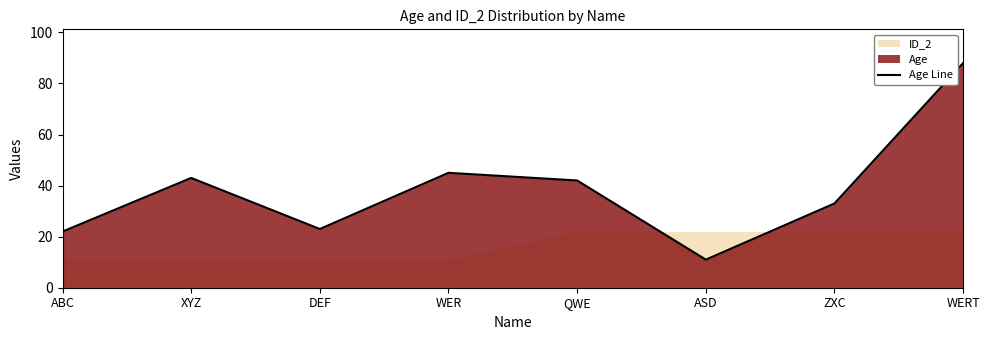

Reading right to left, transcribe all the data shown in this chart.

WERT=88	ZXC=33	ASD=11	QWE=42	WER=45	DEF=23	XYZ=43	ABC=22